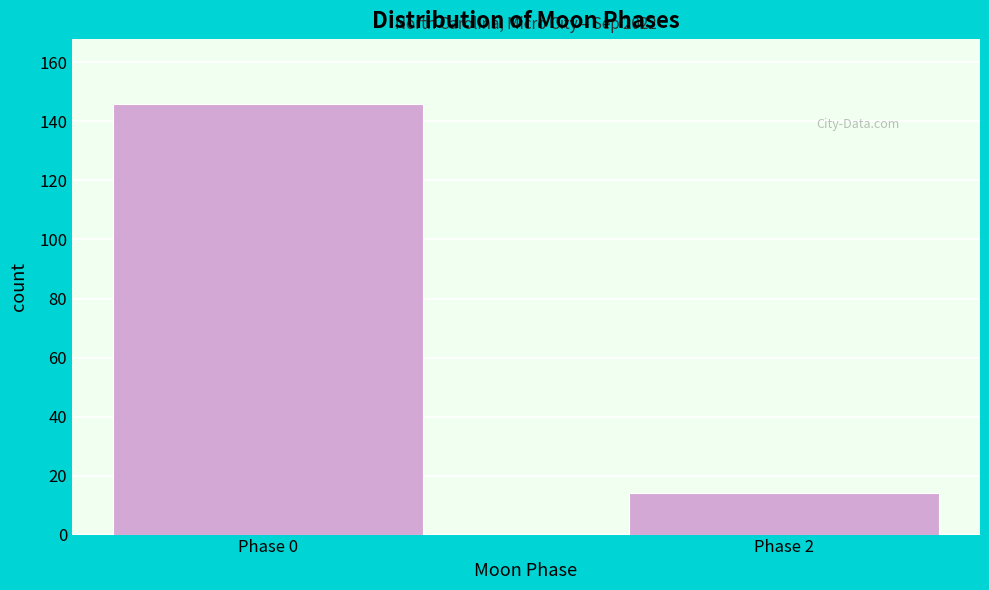

Reading left to right, what are all the values shown in this chart?

146	14